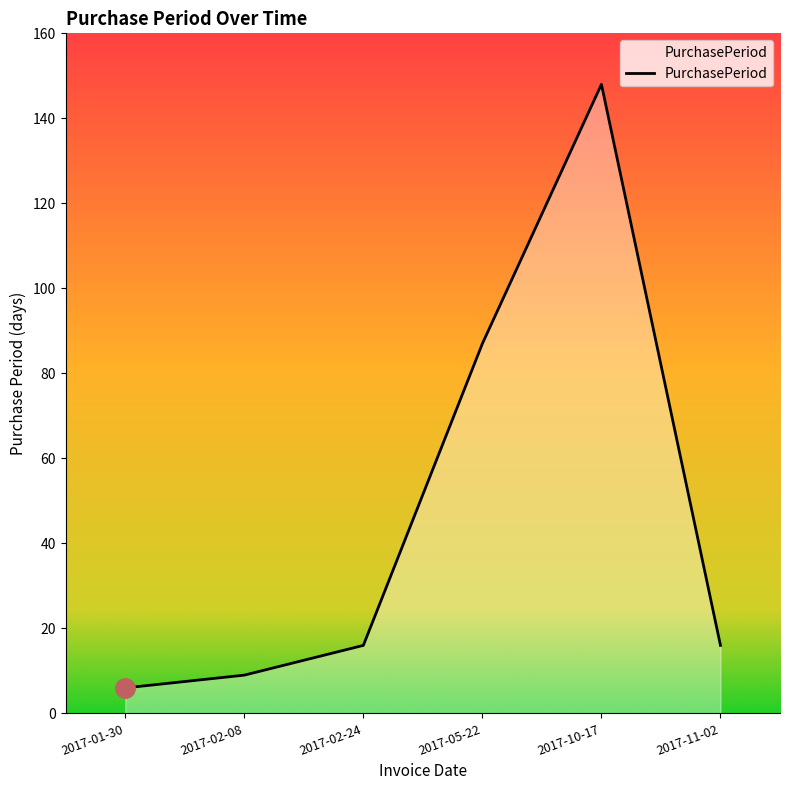

What value does the data have at 2017-05-22?

87